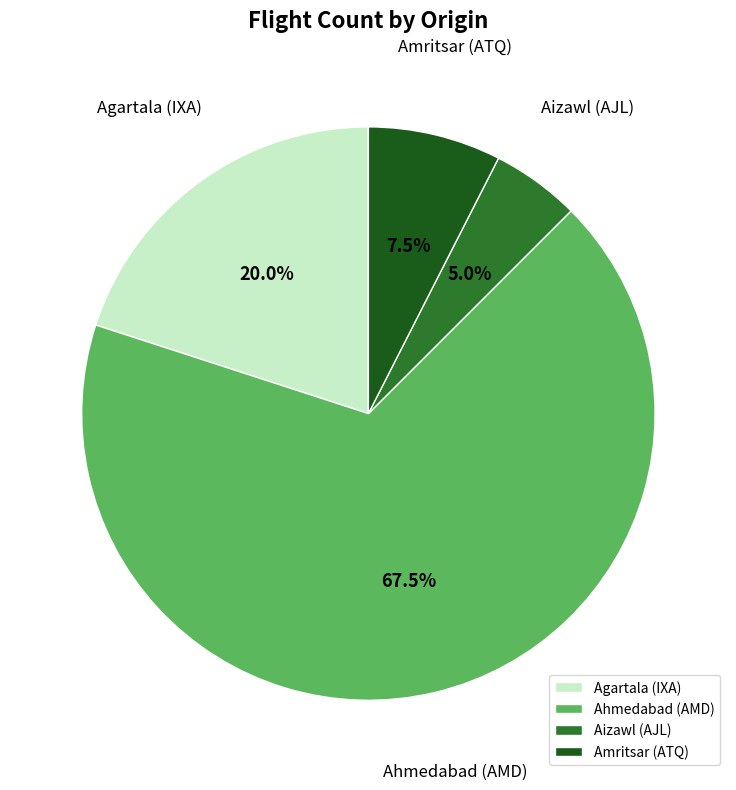

To the nearest percent, what is the combined percentage of Agartala (IXA) and Amritsar (ATQ)?

28%